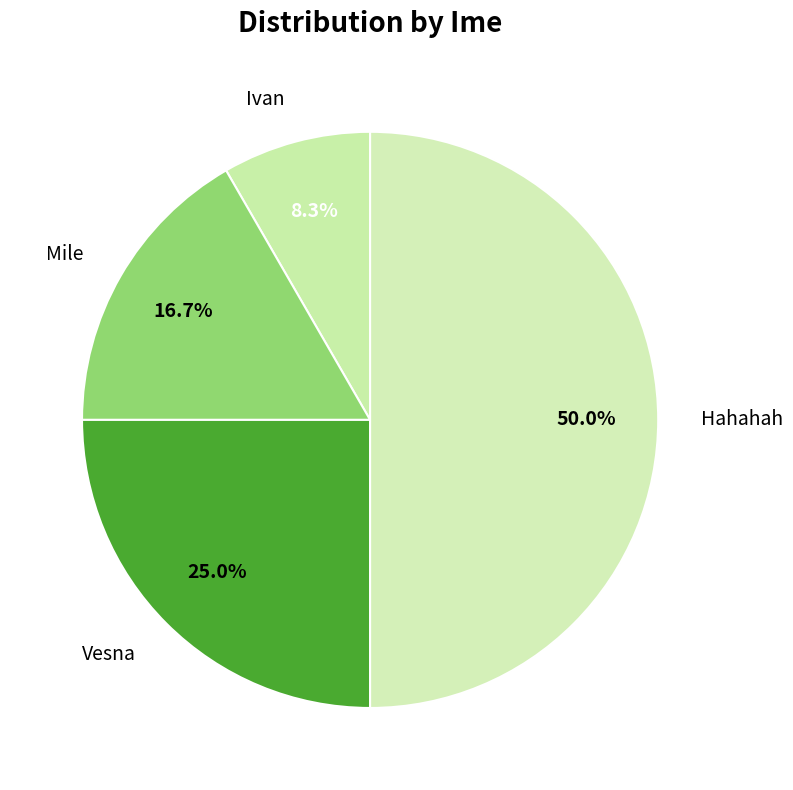

Combined, do Hahahah and Ivan account for over 50%?

Yes